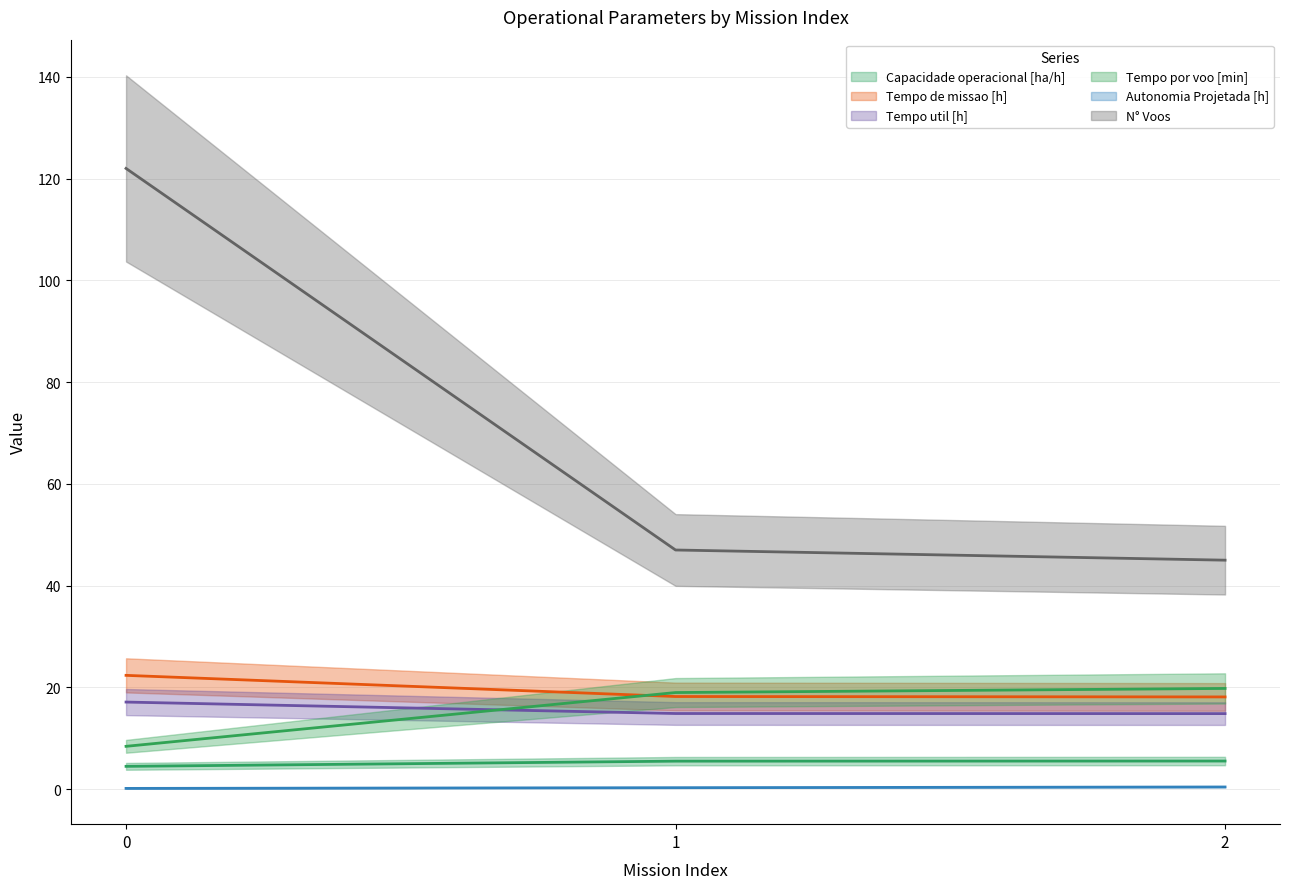

The value of N° Voos at 0 is 122.0. True or false?

True